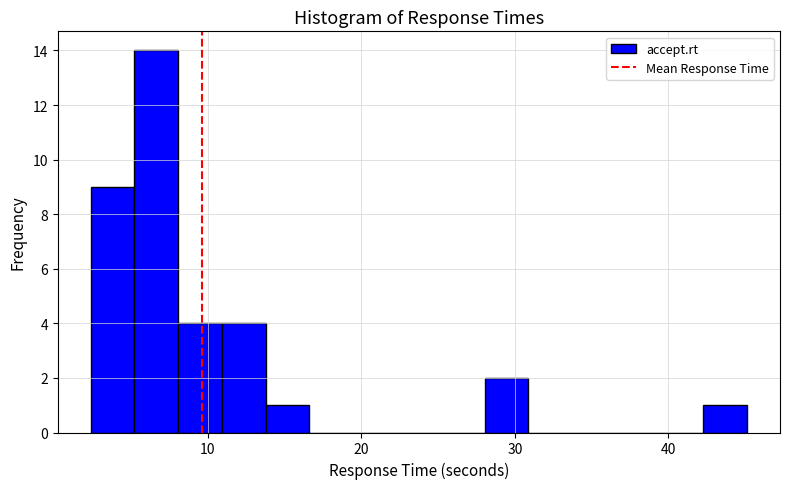

Read against the x-axis, roughly where is the centre of the tallest bar?

7